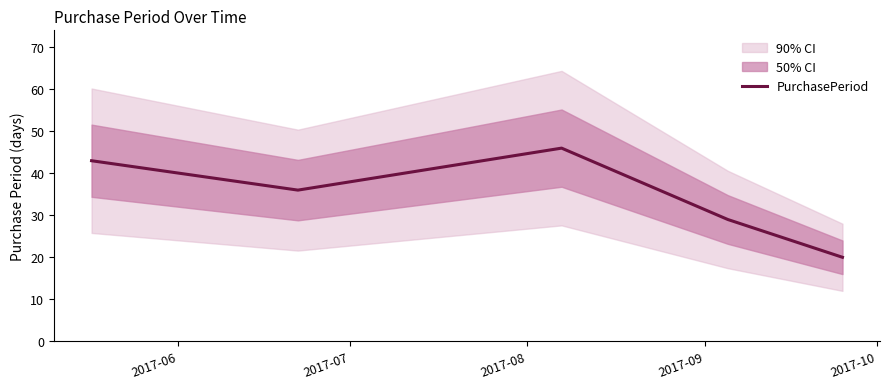

List the labels in order of value, smallest first.

2017-10, 2017-09, 2017-07, 2017-06, 2017-08